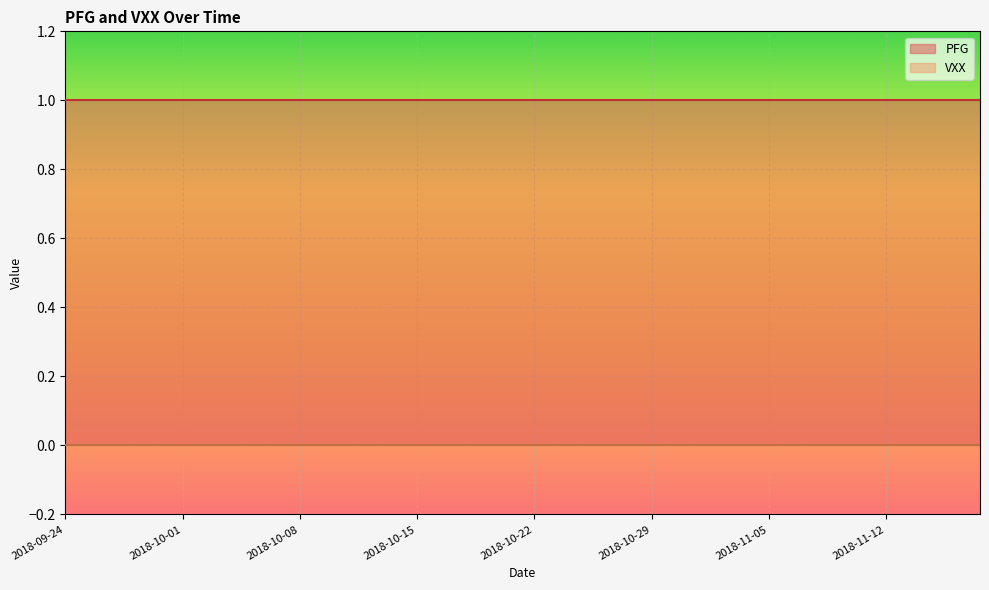

Which series has the widest spread of values?

PFG